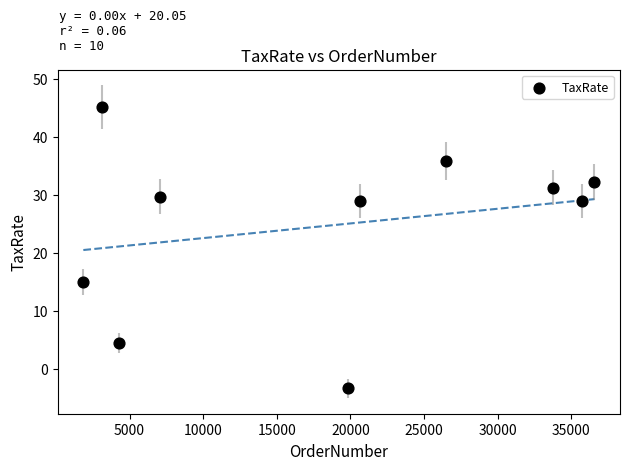

What Y value in the scatter plot is closest to 20?

15.0